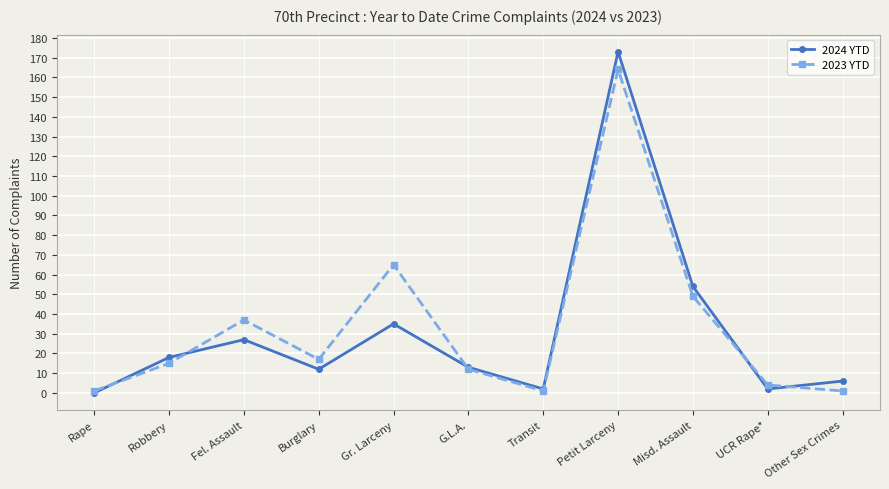

Reading left to right, list all the values displayed in this chart.

2024 YTD: Rape=0	Robbery=18	Fel. Assault=27	Burglary=12	Gr. Larceny=35	G.L.A.=13	Transit=2	Petit Larceny=173	Misd. Assault=54	UCR Rape*=2	Other Sex Crimes=6
2023 YTD: Rape=1	Robbery=15	Fel. Assault=37	Burglary=17	Gr. Larceny=65	G.L.A.=12	Transit=1	Petit Larceny=164	Misd. Assault=49	UCR Rape*=4	Other Sex Crimes=1